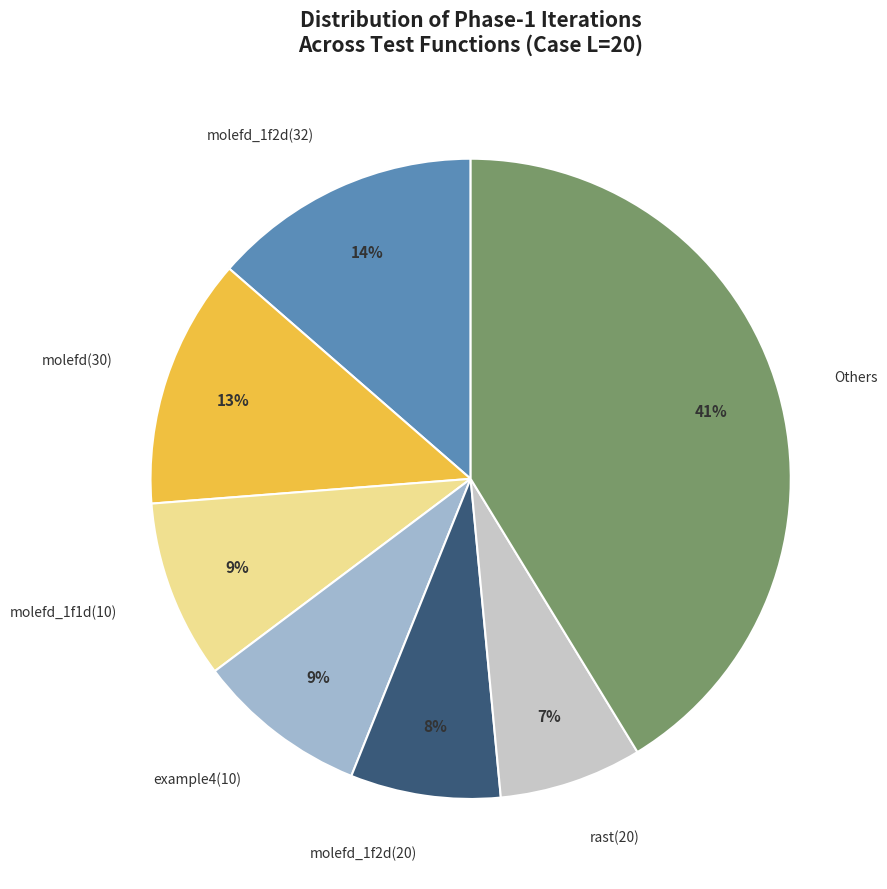

Count the number of slices in the pie.

7